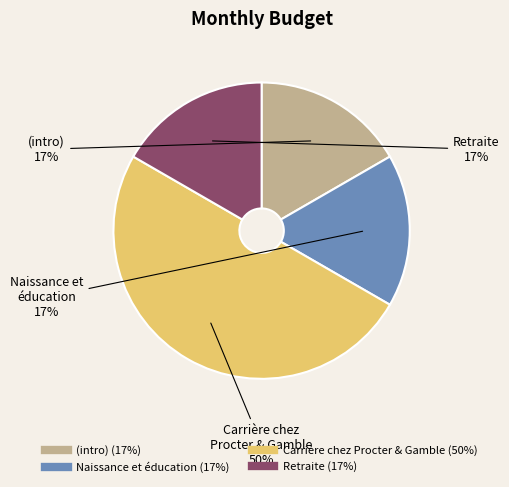

To the nearest percent, what is the average slice percentage?

25%